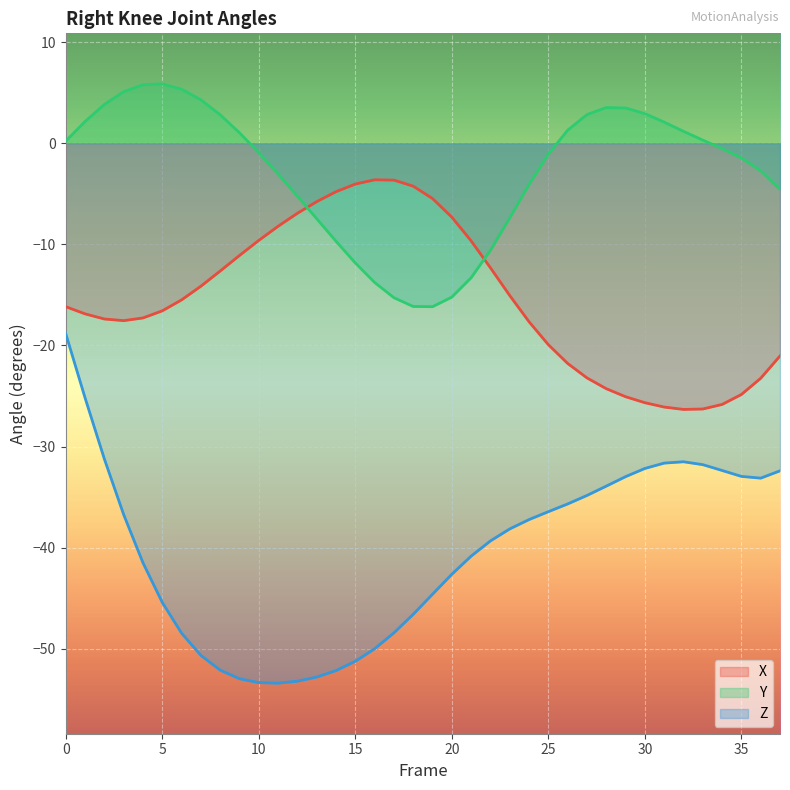

Reading right to left, list all the values displayed in this chart.

X: -21.0	-23.2	-24.9	-25.8	-26.3	-26.3	-26.1	-25.7	-25.1	-24.3	-23.2	-21.8	-19.9	-17.7	-15.1	-12.3	-9.7	-7.3	-5.5	-4.2	-3.6	-3.6	-4.0	-4.8	-5.8	-6.9	-8.2	-9.6	-11.1	-12.6	-14.1	-15.5	-16.6	-17.3	-17.5	-17.4	-16.9	-16.2
Y: -4.6	-2.7	-1.5	-0.5	0.3	1.2	2.1	2.9	3.5	3.5	2.8	1.3	-1.1	-4.1	-7.4	-10.6	-13.3	-15.2	-16.2	-16.1	-15.3	-13.8	-11.8	-9.7	-7.5	-5.2	-3.0	-0.9	1.0	2.8	4.3	5.4	5.9	5.8	5.1	3.8	2.2	0.2
Z: -32.4	-33.1	-33.0	-32.4	-31.8	-31.5	-31.6	-32.2	-33.0	-33.9	-34.8	-35.7	-36.4	-37.2	-38.1	-39.3	-40.8	-42.6	-44.6	-46.6	-48.4	-50.0	-51.2	-52.2	-52.8	-53.2	-53.4	-53.4	-53.0	-52.1	-50.7	-48.5	-45.4	-41.5	-36.7	-31.2	-25.2	-18.8